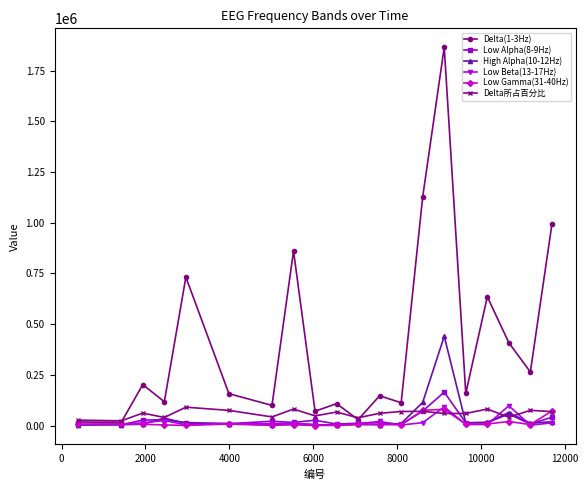

What is the highest value of the Delta所占百分比 series?

90700